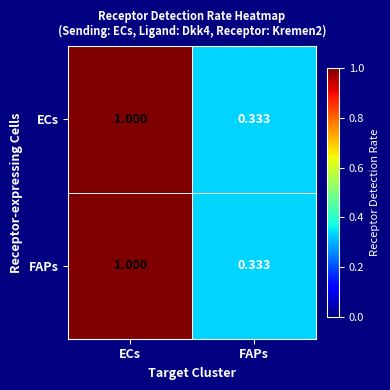

Is the value of FAPs at FAPs greater than the value of ECs at ECs?

No